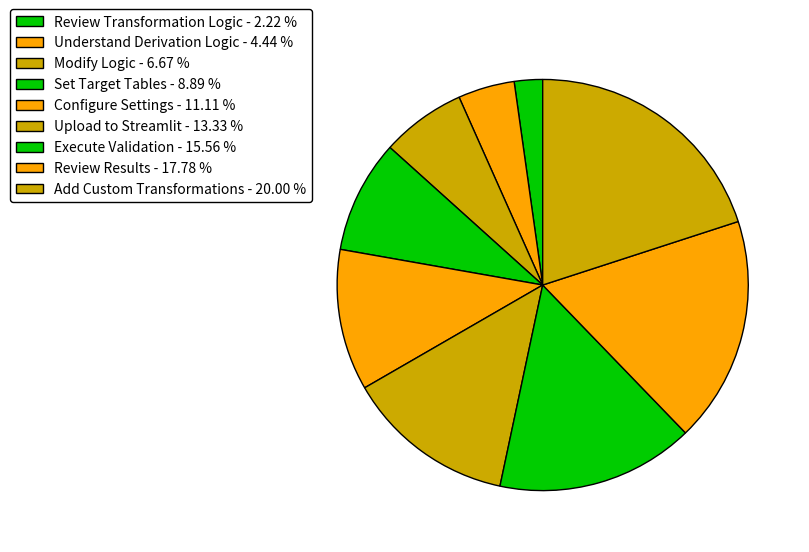

Rank the categories by value from highest to lowest.

Add Custom Transformations, Review Results, Execute Validation, Upload to Streamlit, Configure Settings, Set Target Tables, Modify Logic, Understand Derivation Logic, Review Transformation Logic